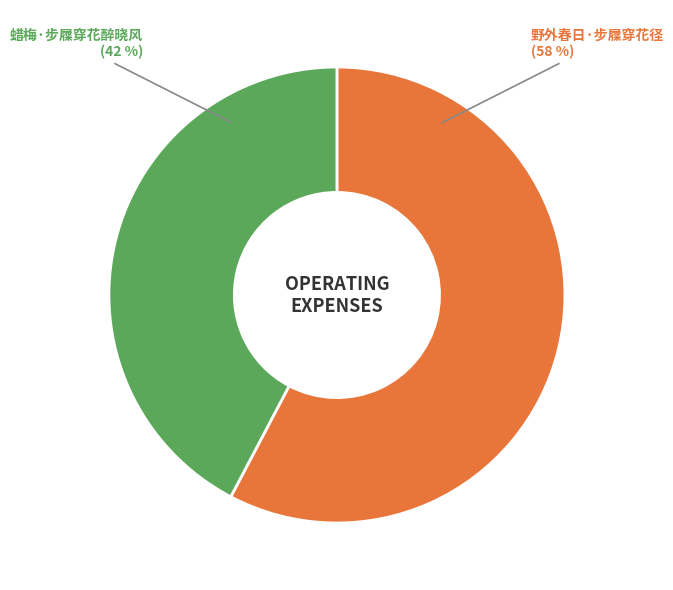

Combined, do 蜡梅·步屧穿花醉晓风 and 野外春日·步屧穿花径 account for over 50%?

Yes